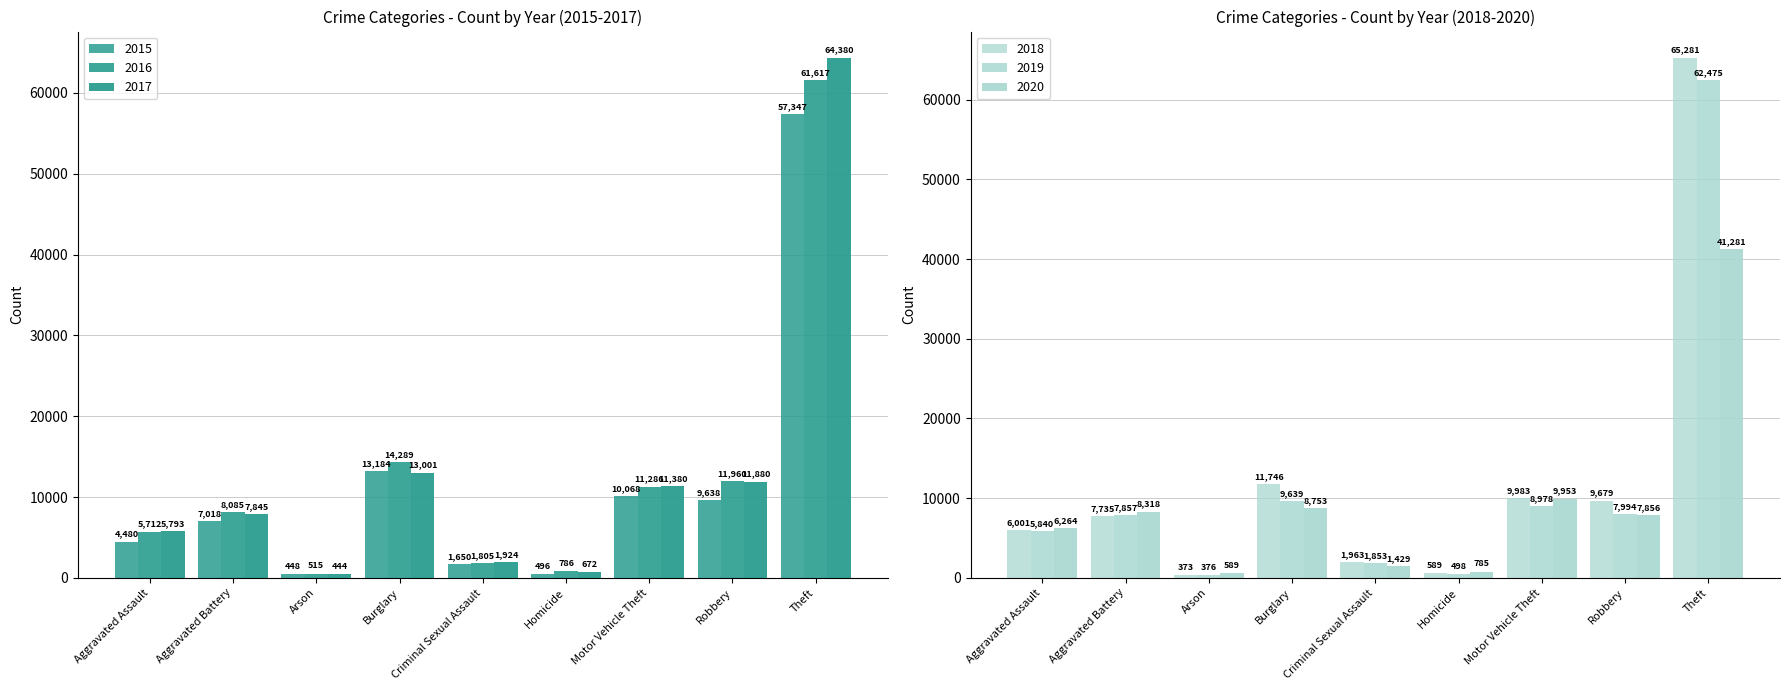

Which category has the lowest value in the 2018 series?

Arson